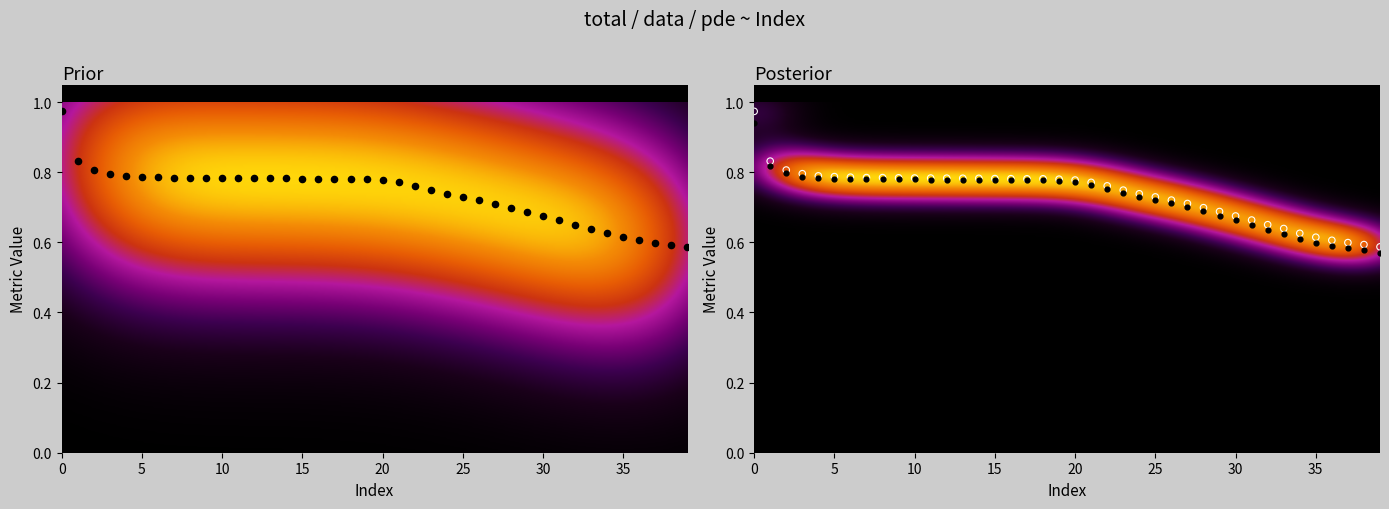

Count the data values in the range 0 to 1.

40